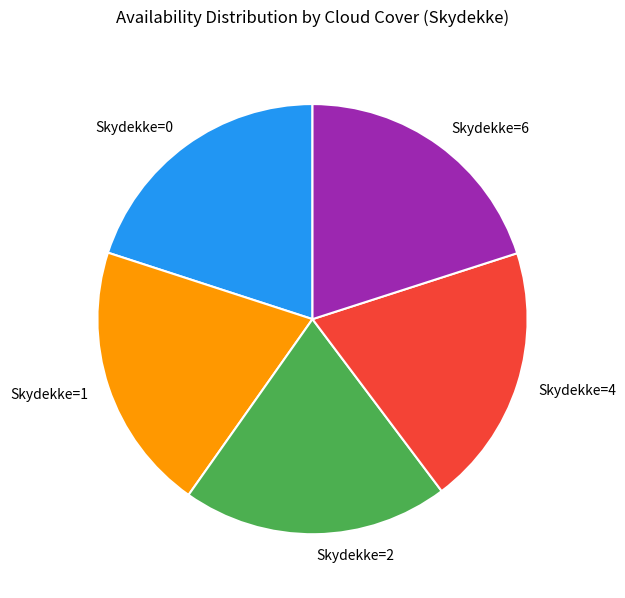

Is the sum of Skydekke=0 and Skydekke=6 greater than half?

No